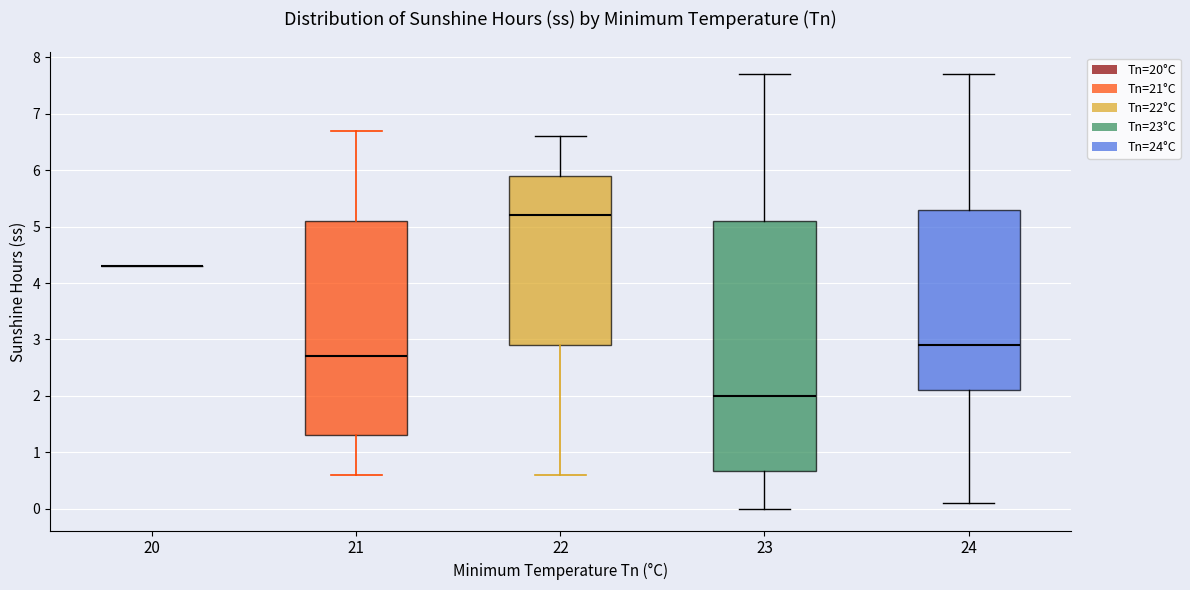

Which box is the tallest, from its lower edge to its upper edge?

23